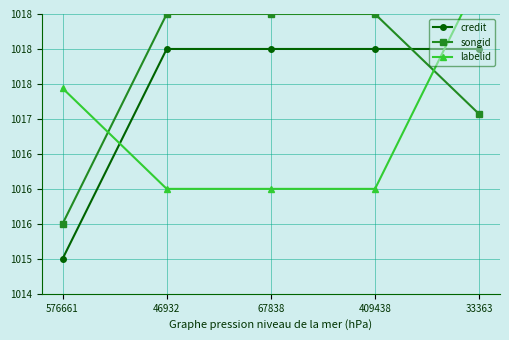

True or false: credit has a value of 1505.5 at 46932.

False